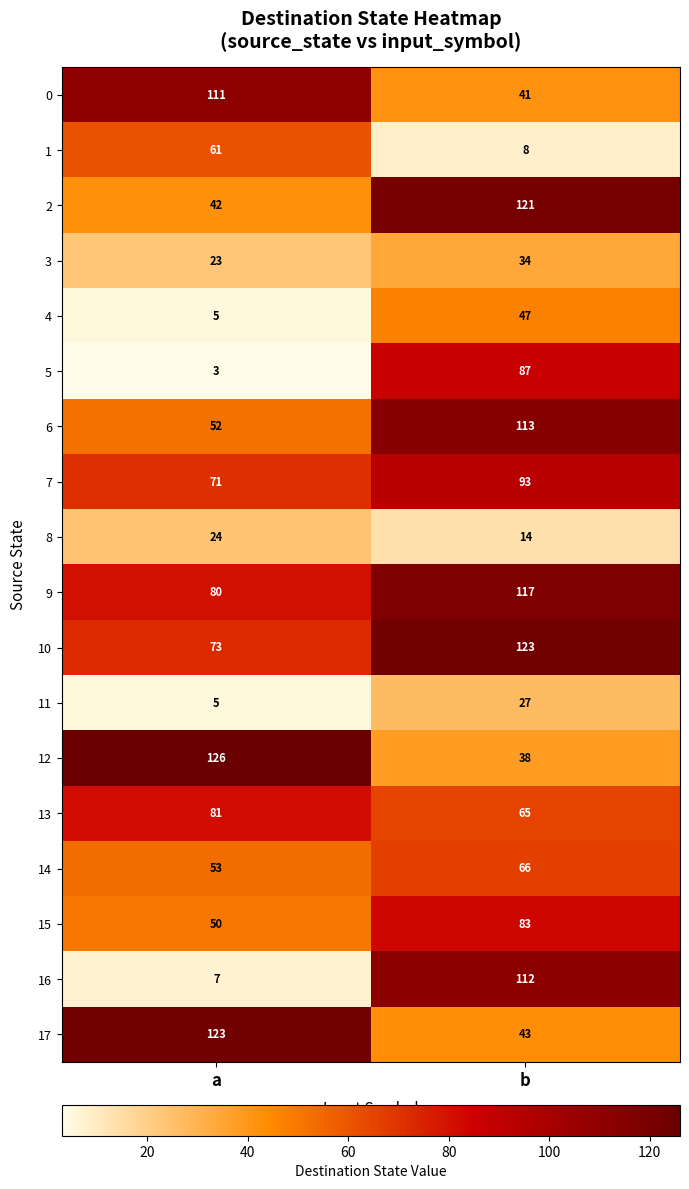

What is the total value across all series at b?

1232